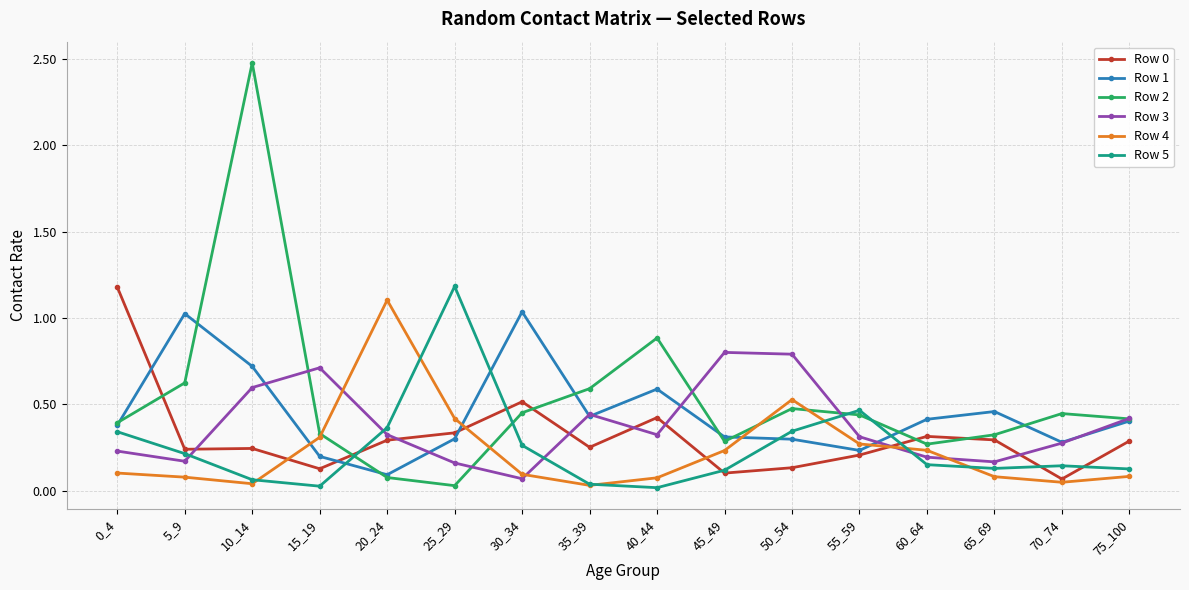

The Row 0 series shows 1.2 at 0_4. True or false?

True